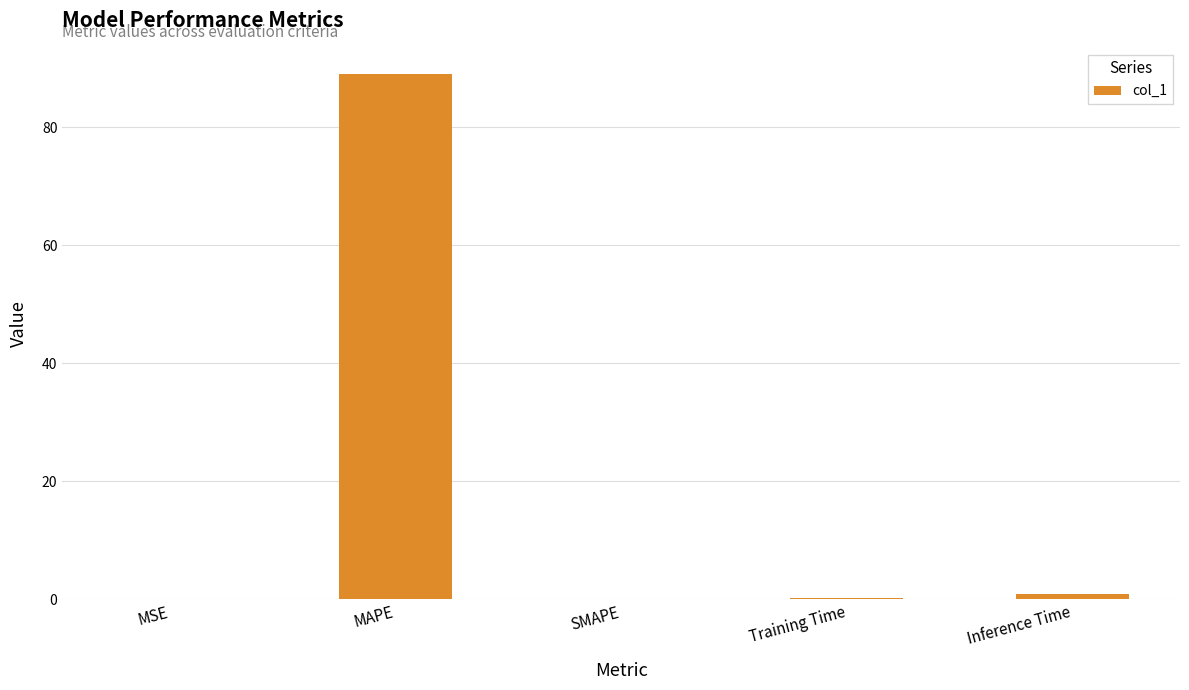

The chart shows a value of -48.6 at SMAPE. True or false?

False